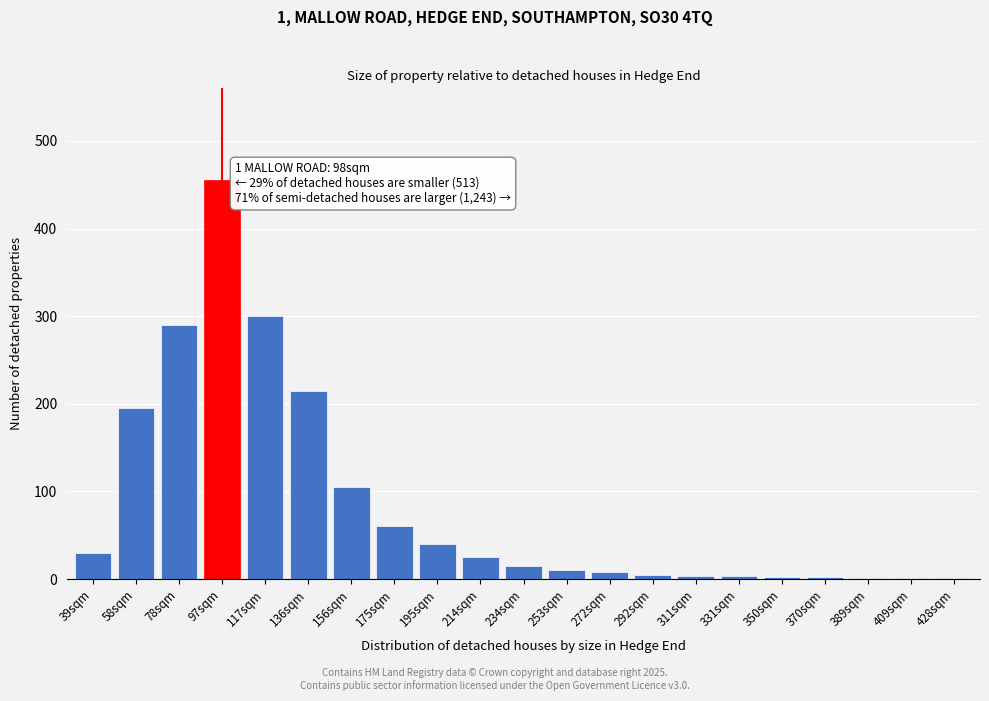

At which category does the chart reach its peak across all series?

97sqm